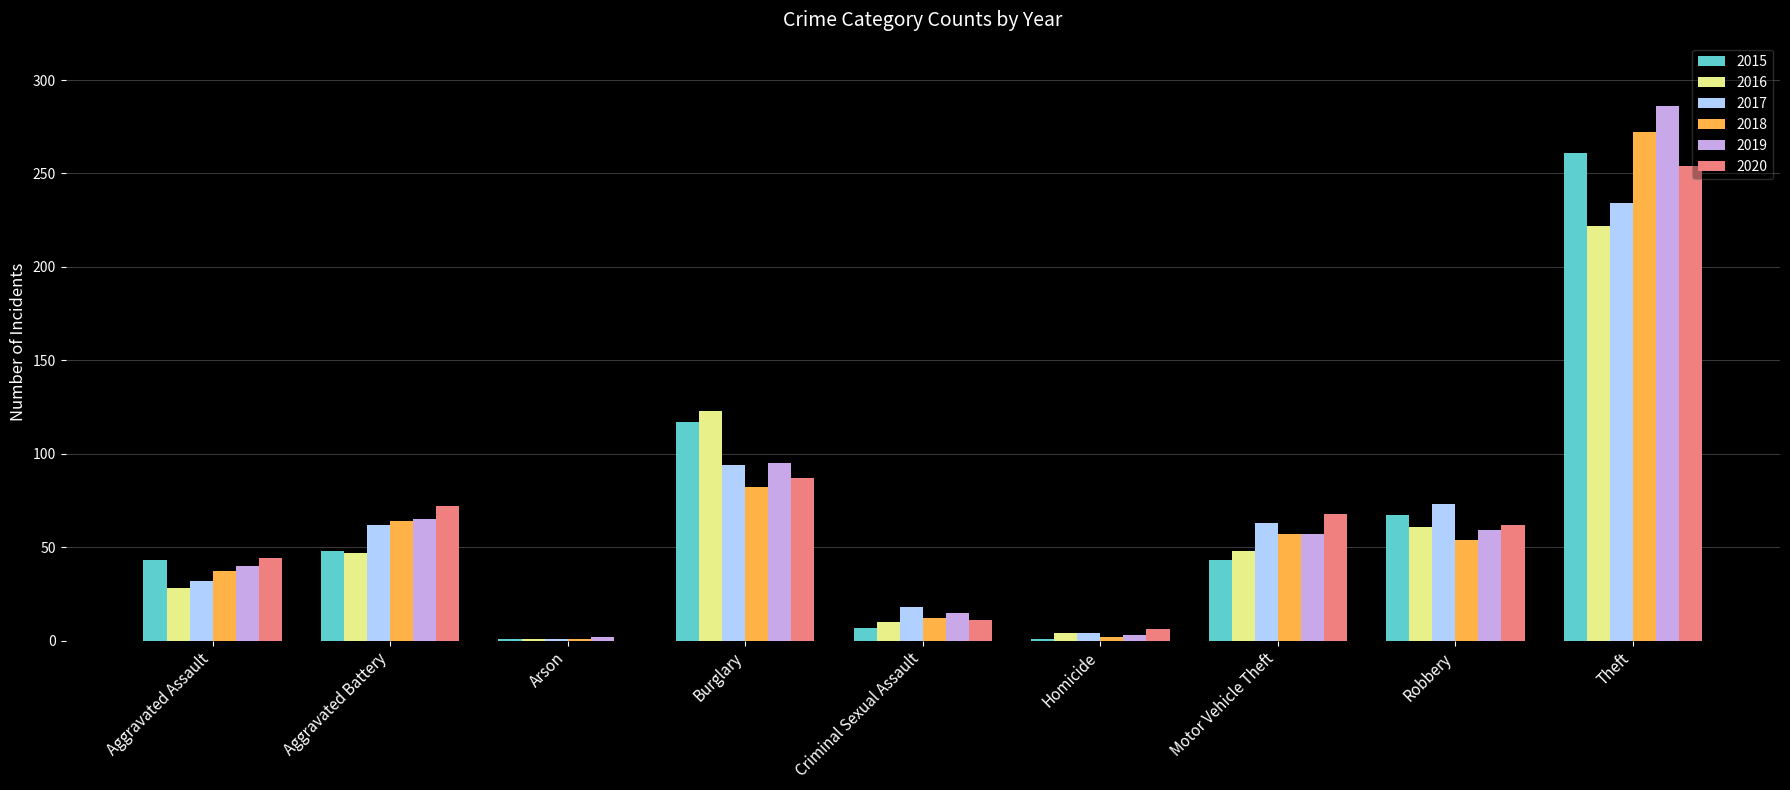

What value does the 2017 series have at Motor Vehicle Theft, to the nearest 10?

60